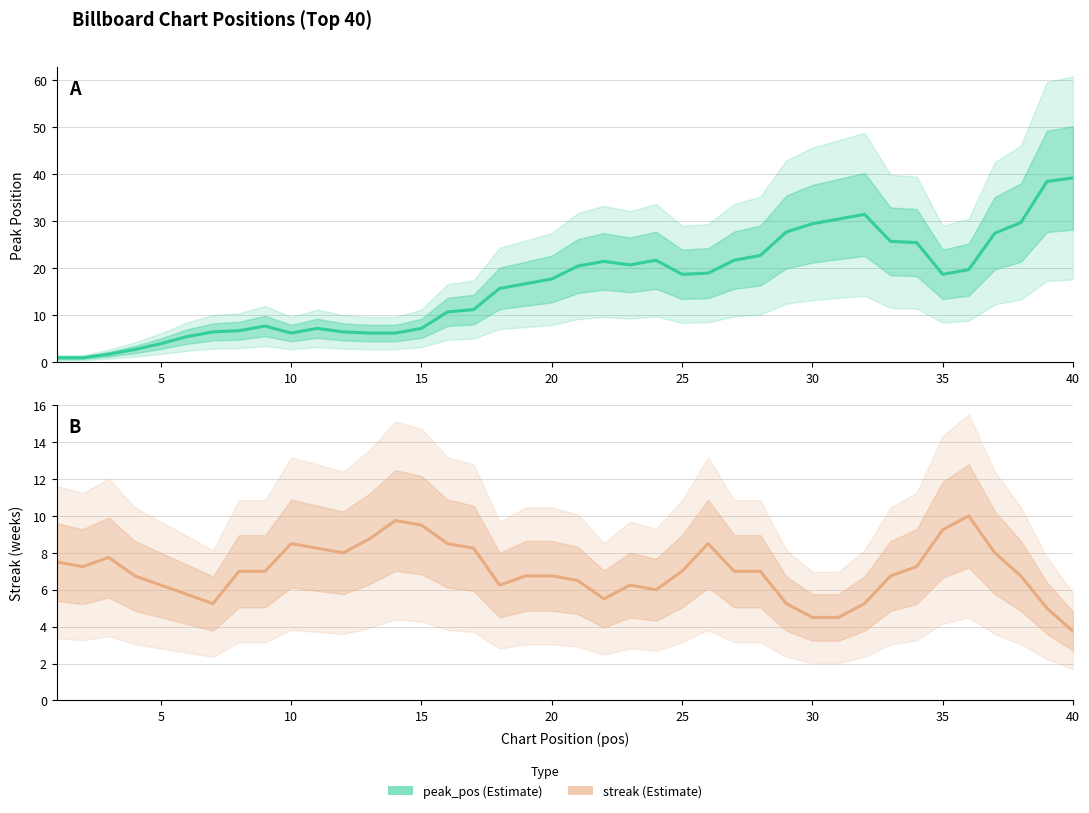

True or false: peak_pos and streak intersect in this chart.

True